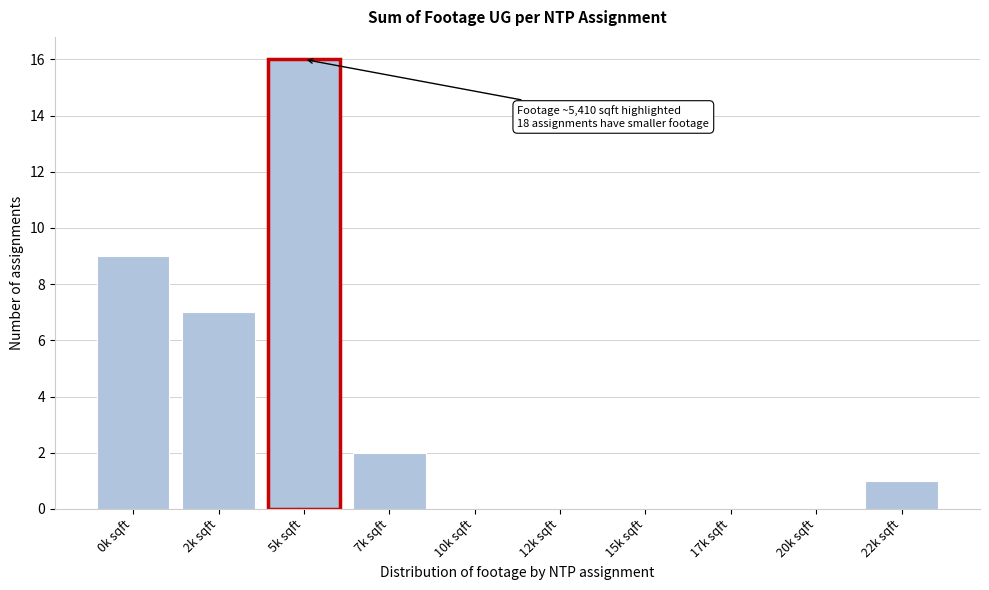

Reading right to left, transcribe all the data shown in this chart.

22k sqft=1	20k sqft=0	17k sqft=0	15k sqft=0	12k sqft=0	10k sqft=0	7k sqft=2	5k sqft=16	2k sqft=7	0k sqft=9